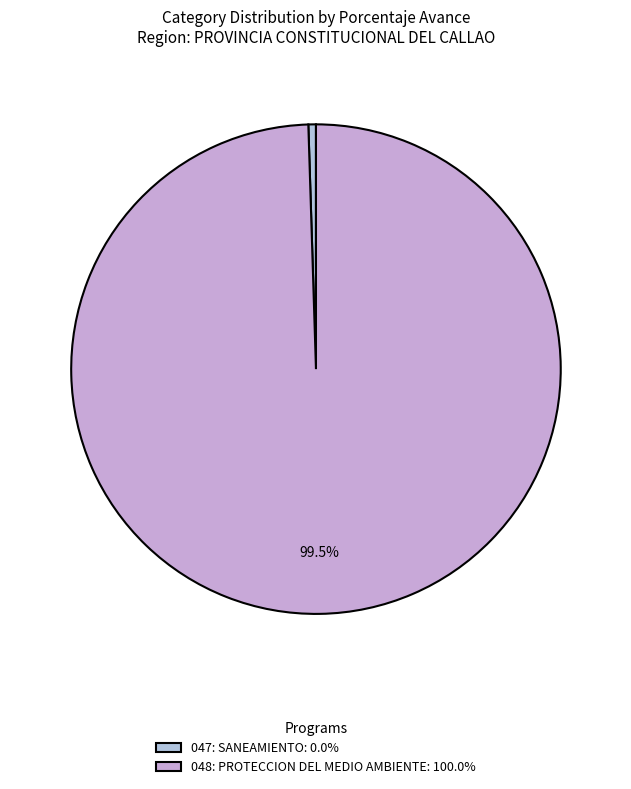

To the nearest percent, what is the combined percentage of 048: PROTECCION DEL MEDIO AMBIENTE and 047: SANEAMIENTO?

100%